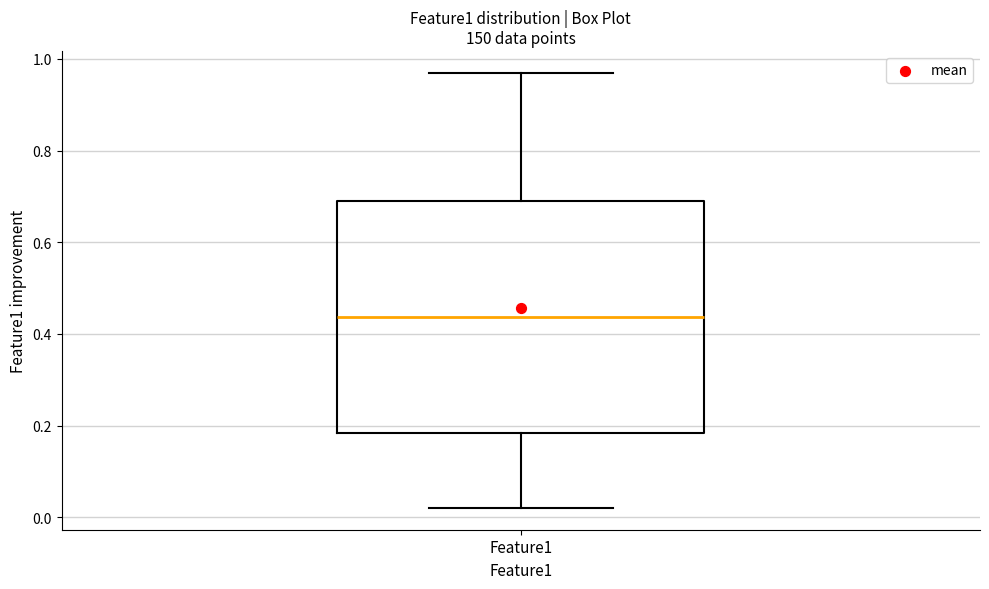

Read this box plot against the y-axis: the position of the median line, the range covered by the box, and the ends of both whiskers. The values are not printed on the chart, so give them approximately, as read against the axis.

median 0.44, box 0.18 to 0.70, whiskers 0.02 to 0.96